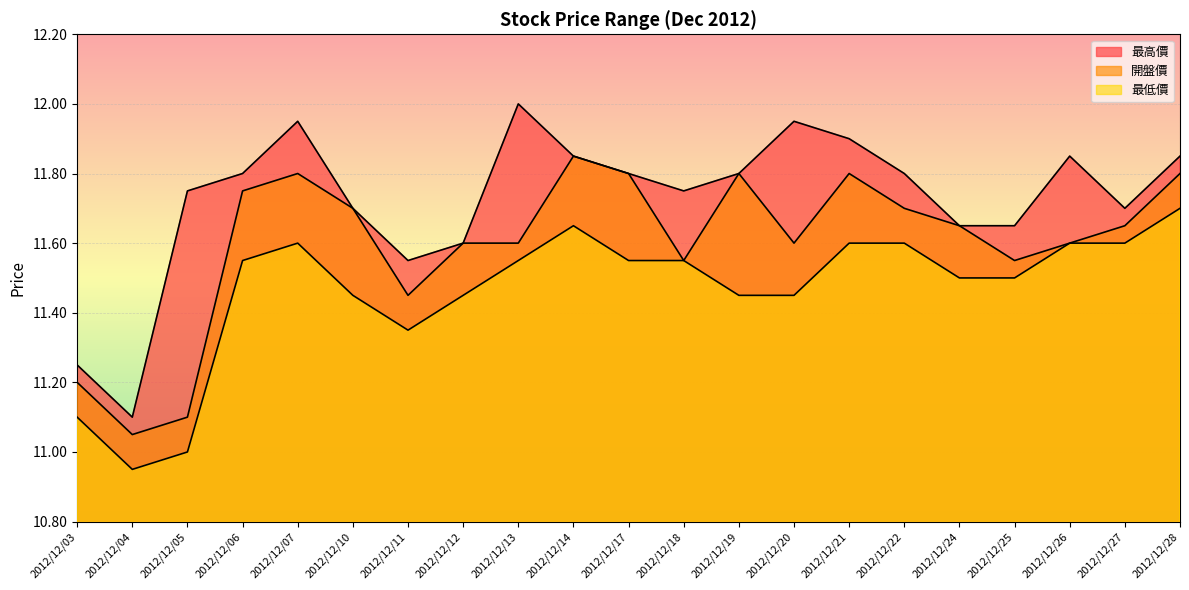

What is the sum of the 最高價 values at 2012/12/25 and 2012/12/19?

23.5